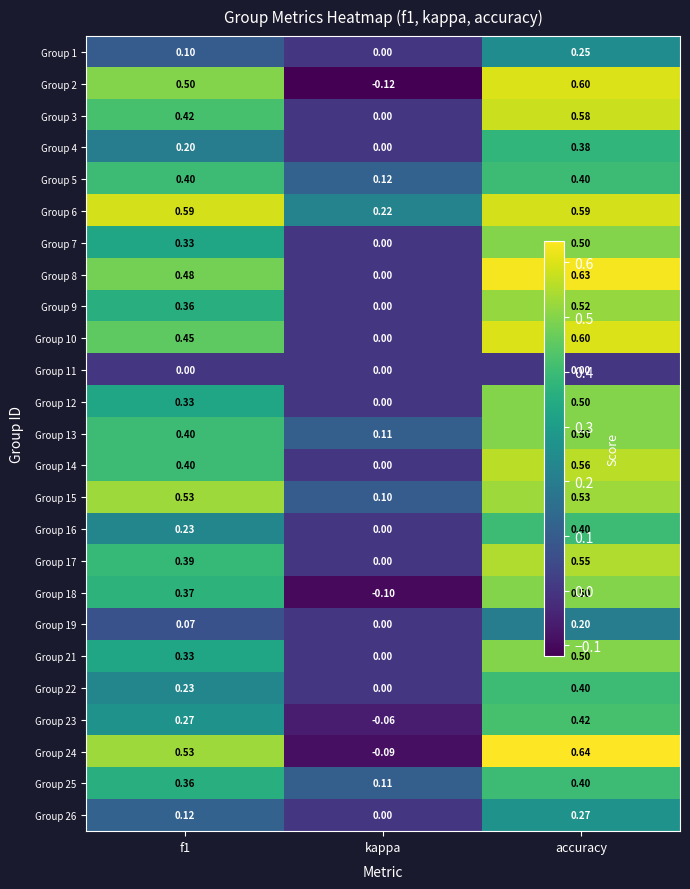

At which category is the sum across all series the highest?

accuracy